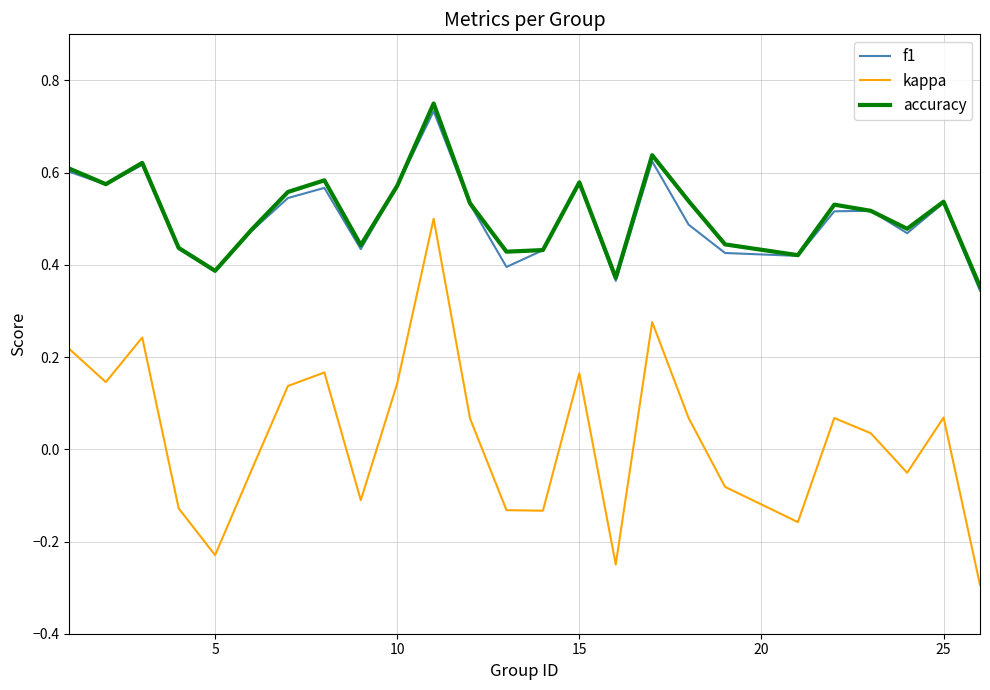

True or false: kappa and accuracy intersect in this chart.

False